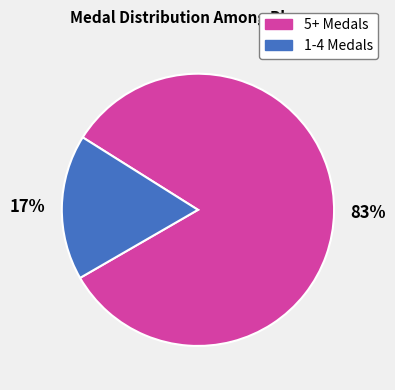

Rank the categories by value from lowest to highest.

1-4 Medals, 5+ Medals